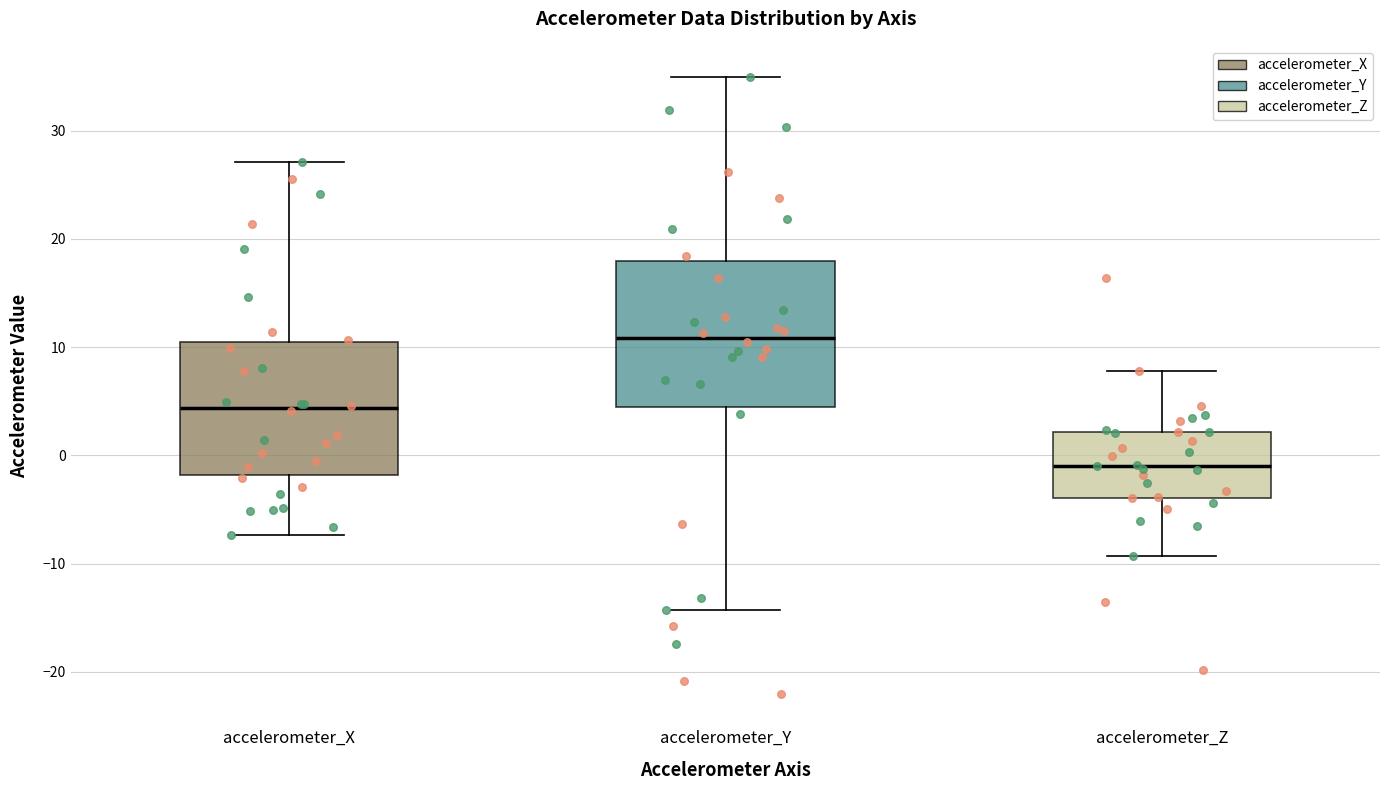

Which box has the highest median line?

accelerometer_Y